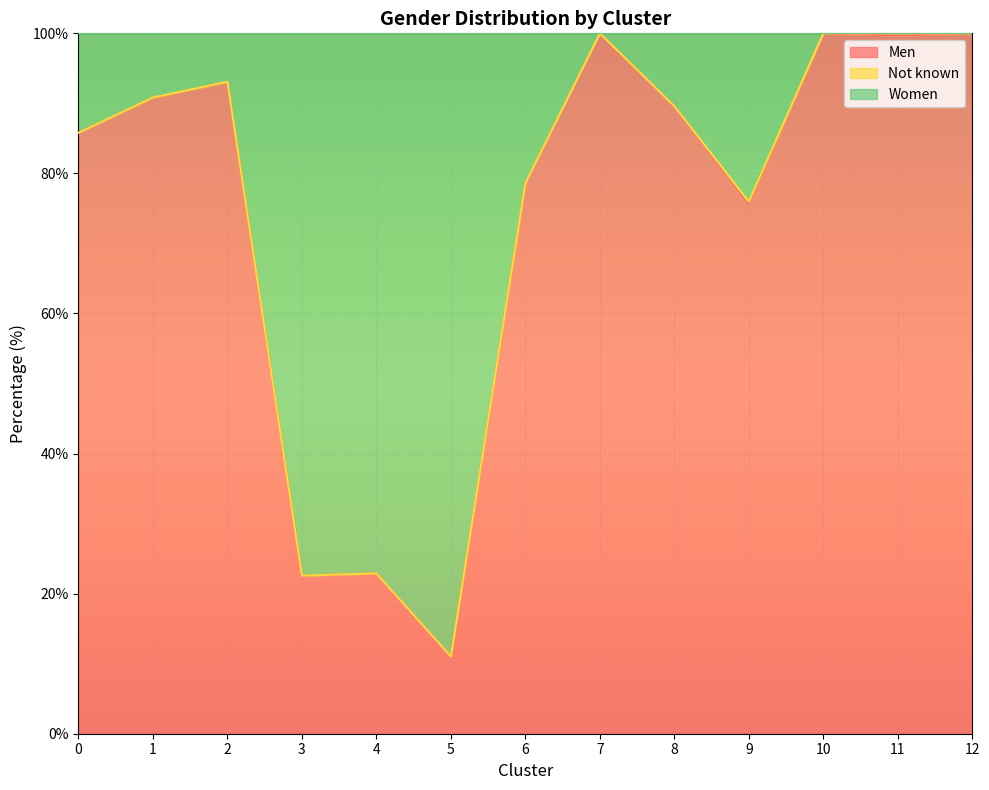

How many lines are shown in the chart?

3